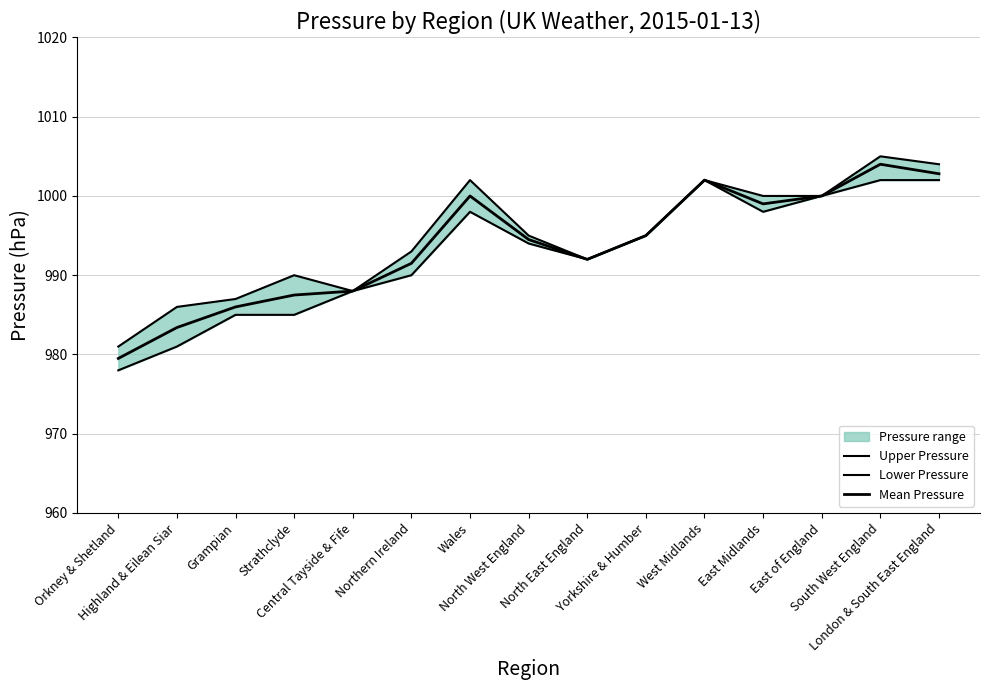

True or false: Mean Pressure and Lower Pressure cross at least once.

False